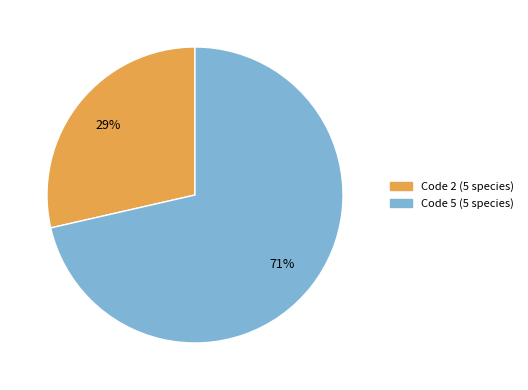

To the nearest percent, what is the average slice percentage?

50%